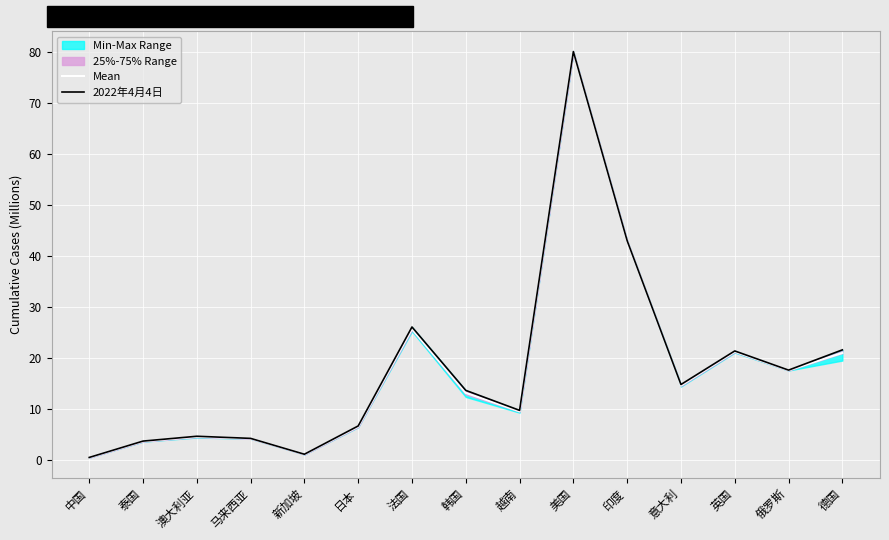

List the series in order of their peak value, highest first.

2022年4月4日, Mean